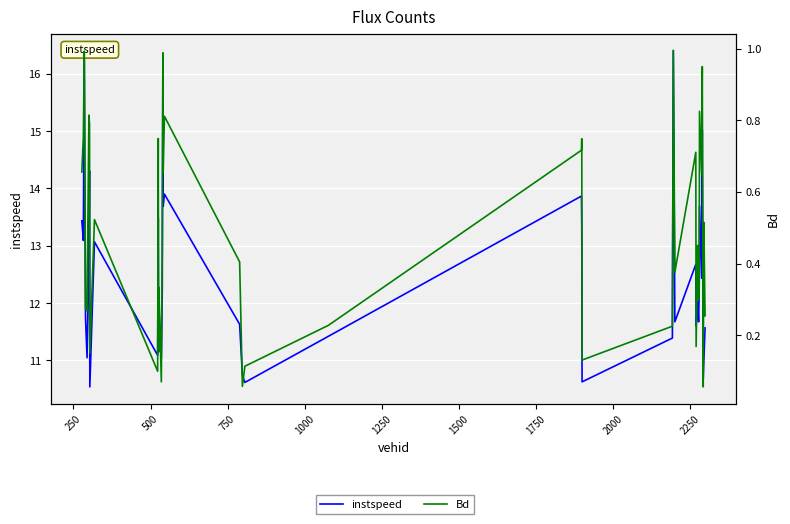

List the series in order of their peak value, lowest first.

Bd, instspeed